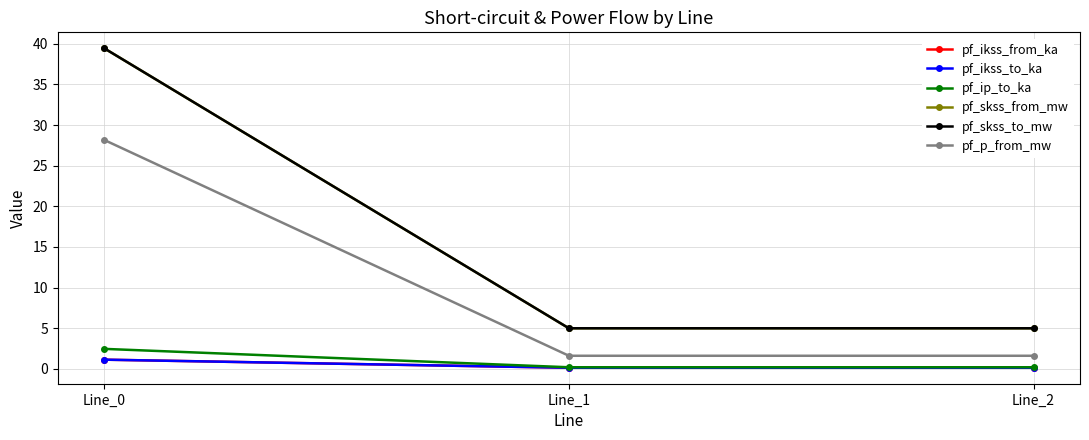

How many lines are shown in the chart?

6